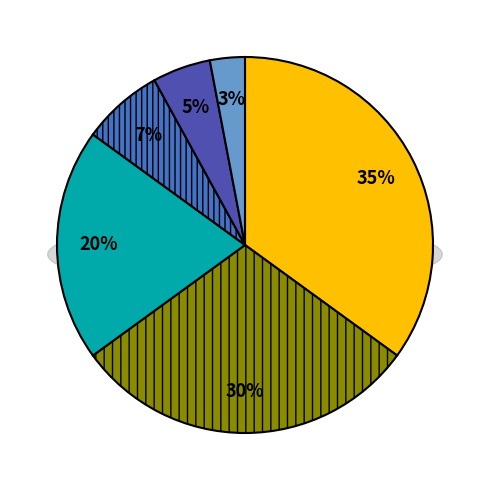

To the nearest percent, what is the difference between the LIB and GRN slice percentages?

30%